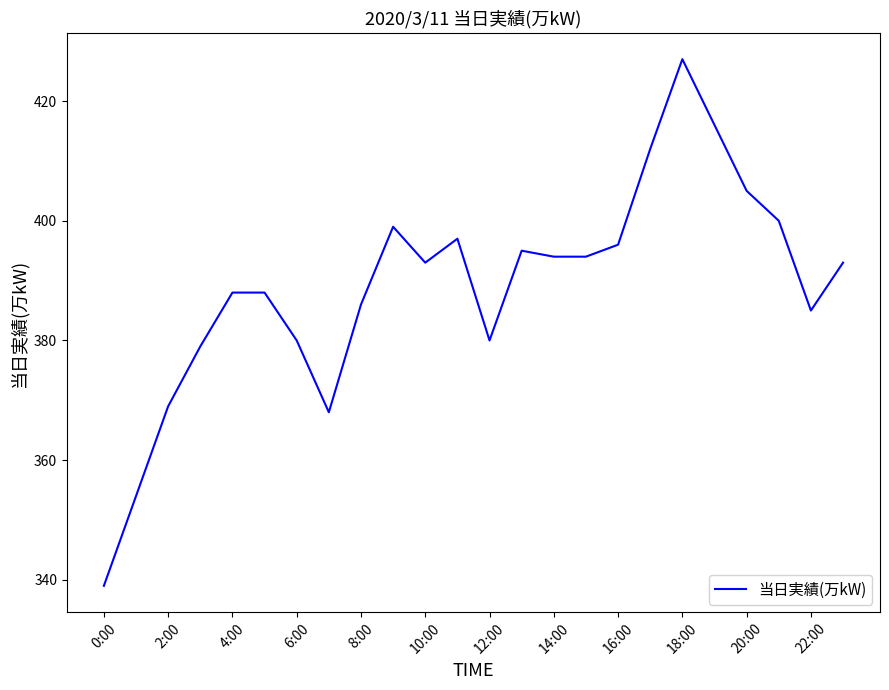

What is the difference between the maximum and minimum values?

88